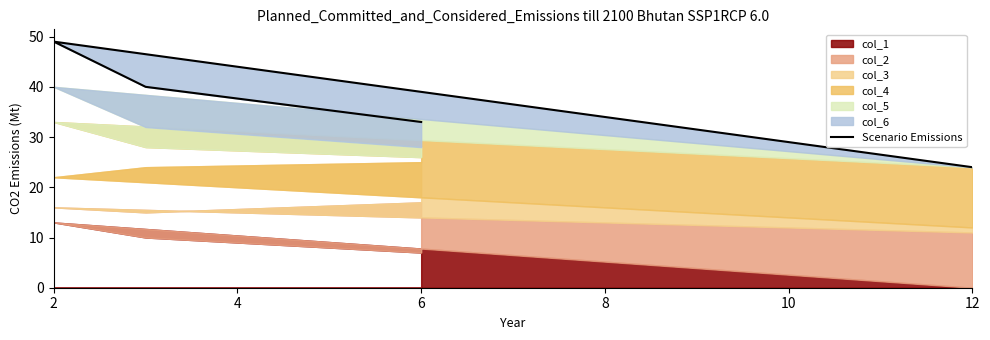

The value at 12 is 39. True or false?

False